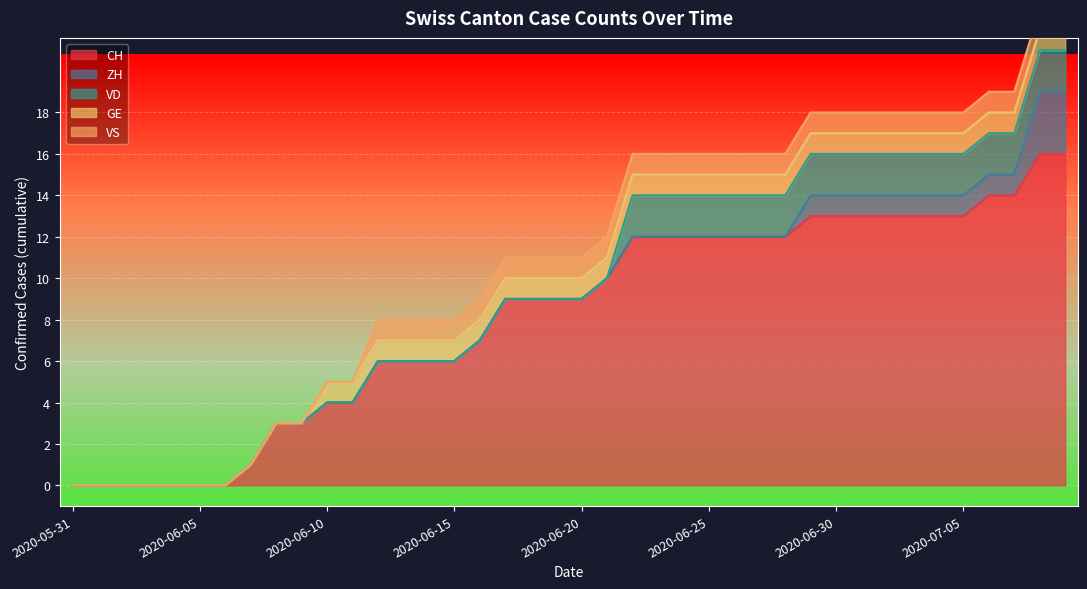

Which has a higher value, 2020-06-20 or 2020-07-09?

2020-07-09